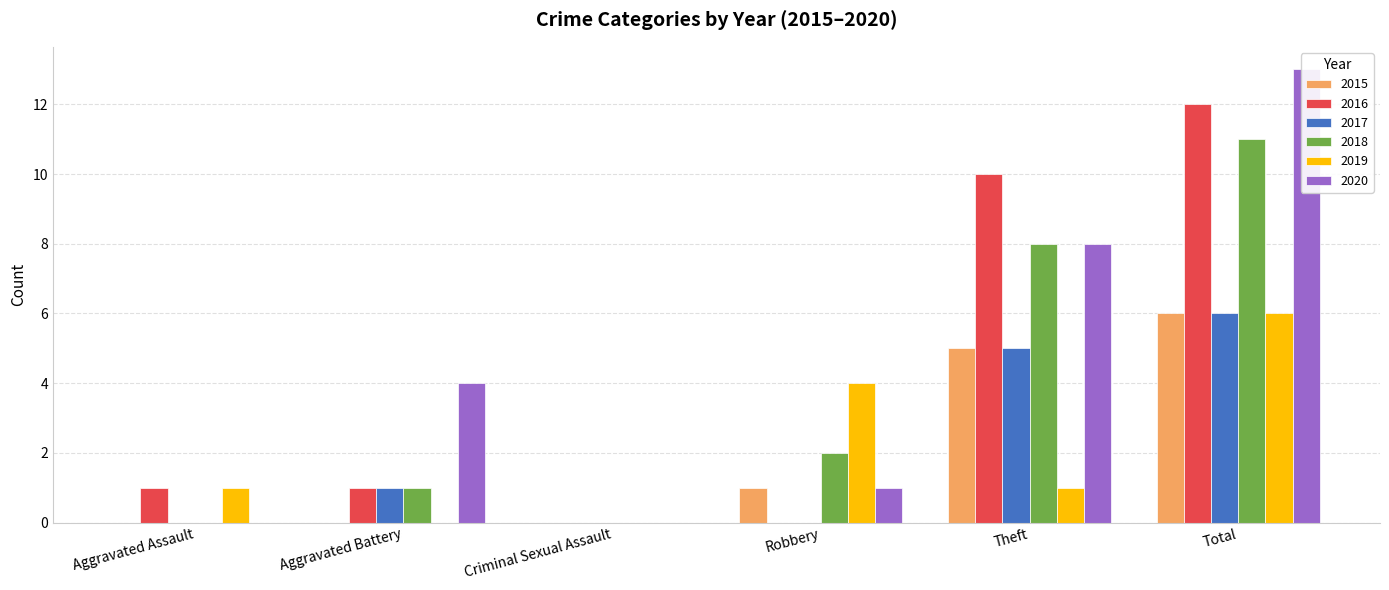

At which label does 2017 first exceed 1?

Theft